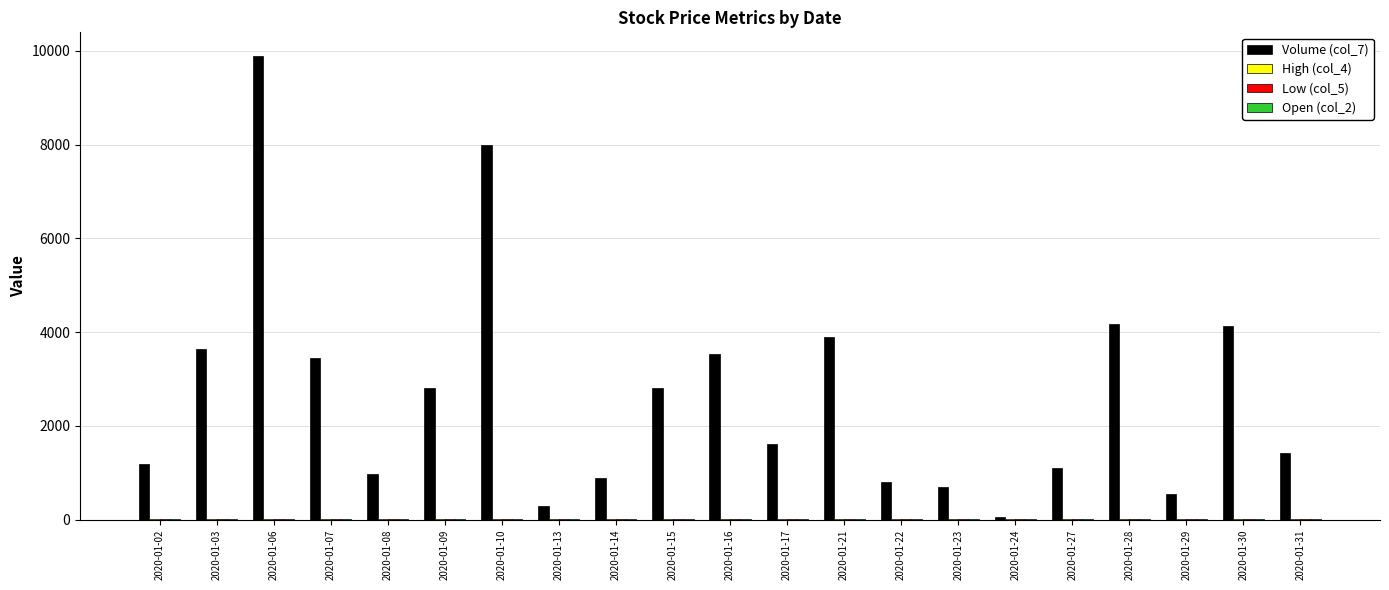

Which series has the largest total across all categories?

Volume (col_7)